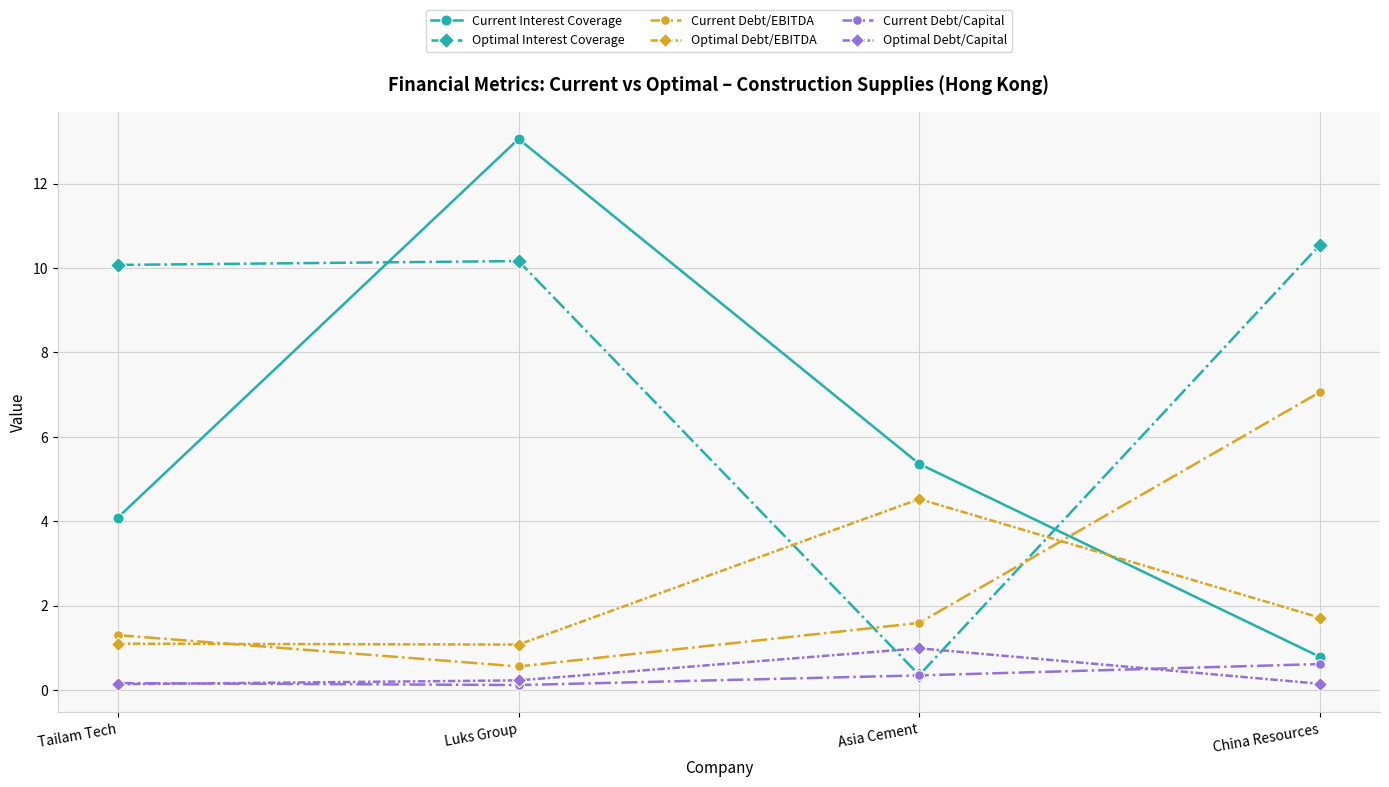

What is the difference between the maximum and second lowest values in the Current Debt/Capital series?

0.5